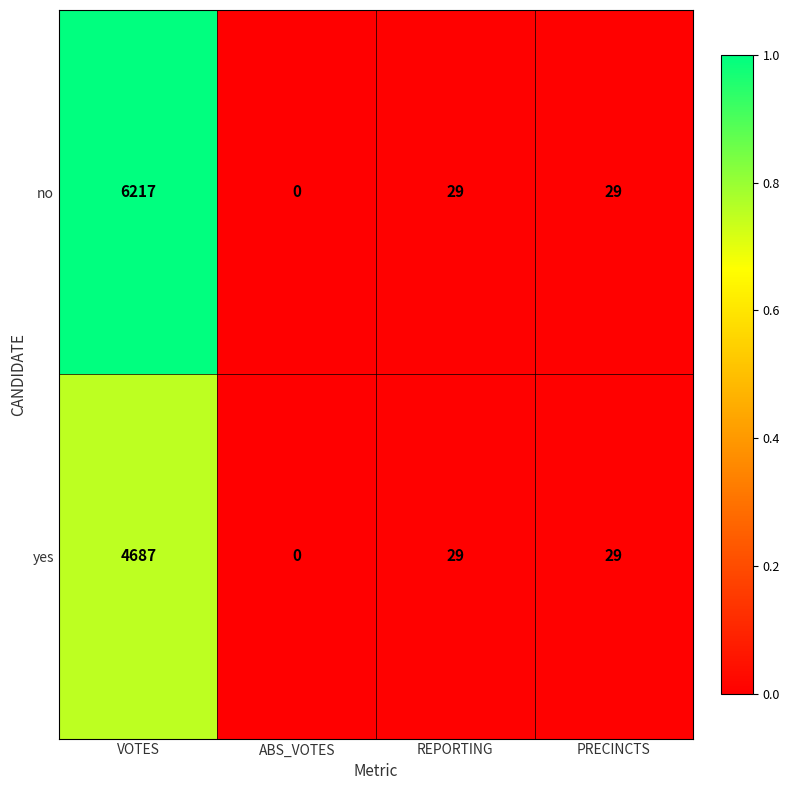

Rank the series by their maximum value, from lowest to highest.

yes, no